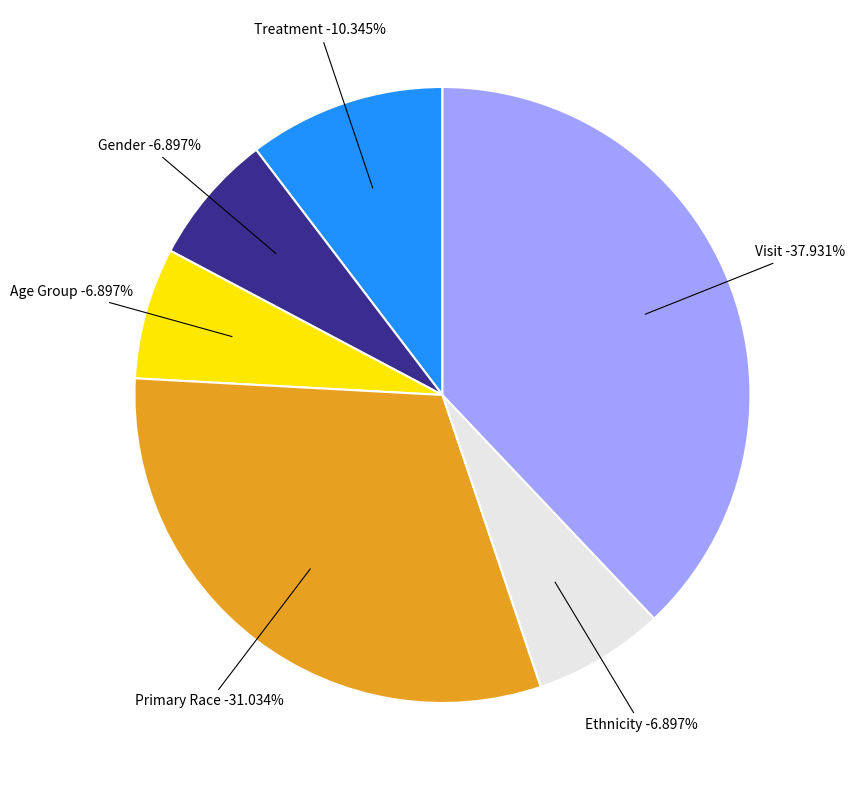

How many slices are in this pie chart?

6